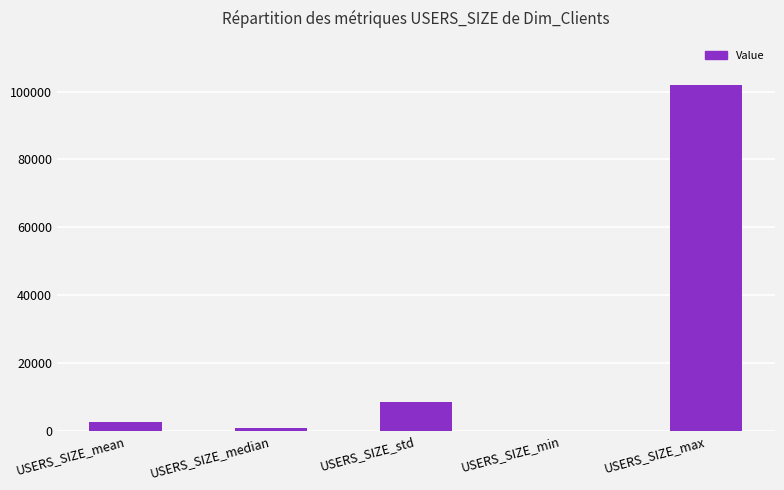

Count the number of data series in this chart.

1